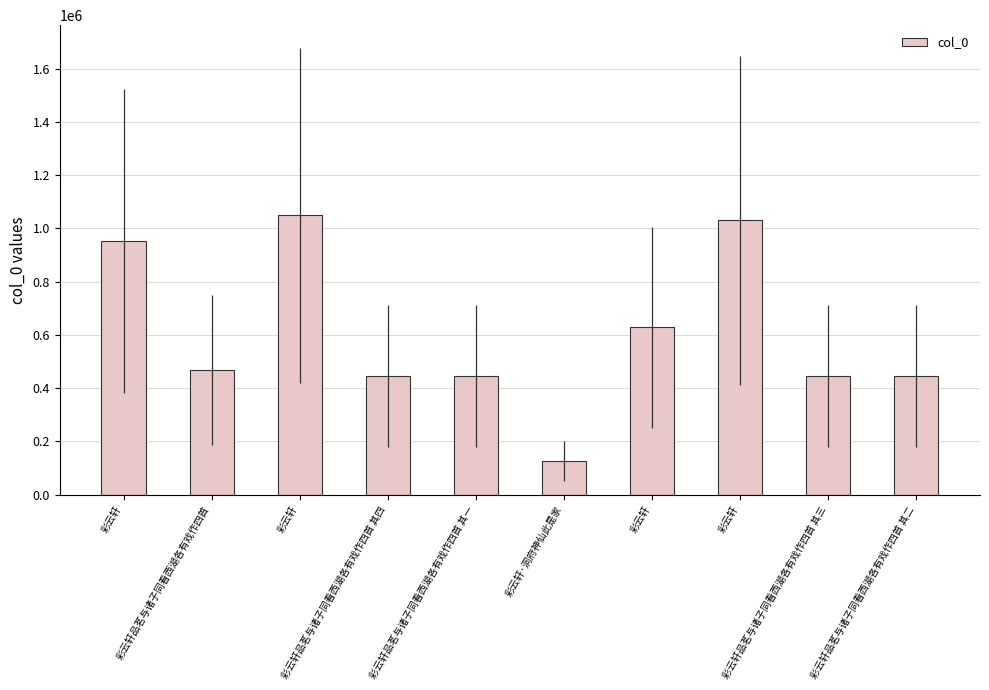

Reading left to right, what are all the values shown in this chart?

彩云轩=952584	彩云轩品茗与诸子同看西湖各有戏作四首=468004	彩云轩=1049754	彩云轩品茗与诸子同看西湖各有戏作四首 其四=445933	彩云轩品茗与诸子同看西湖各有戏作四首 其一=445930	彩云轩·洞府神仙此是家=126949	彩云轩=628921	彩云轩=1030360	彩云轩品茗与诸子同看西湖各有戏作四首 其三=445932	彩云轩品茗与诸子同看西湖各有戏作四首 其二=445931